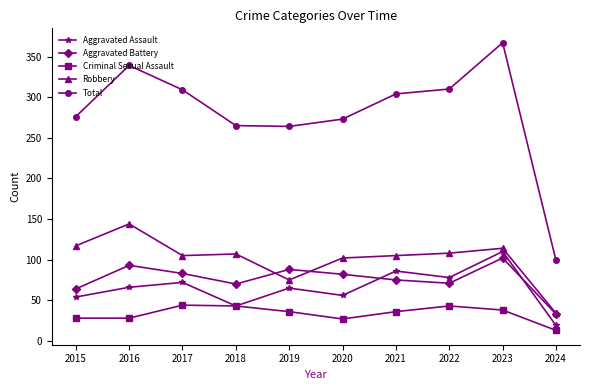

True or false: Aggravated Battery and Total intersect in this chart.

False